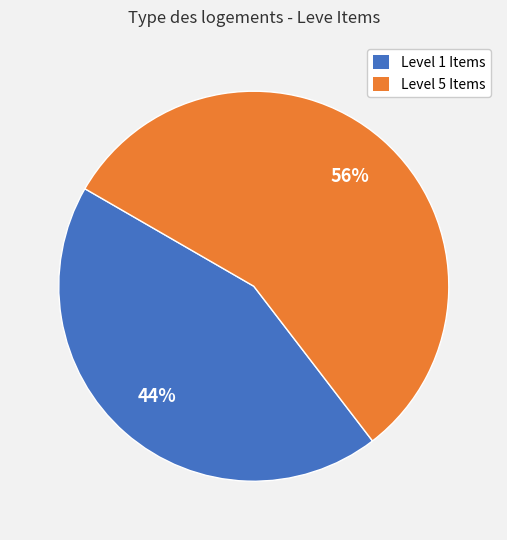

Is there a majority slice in this chart?

Yes